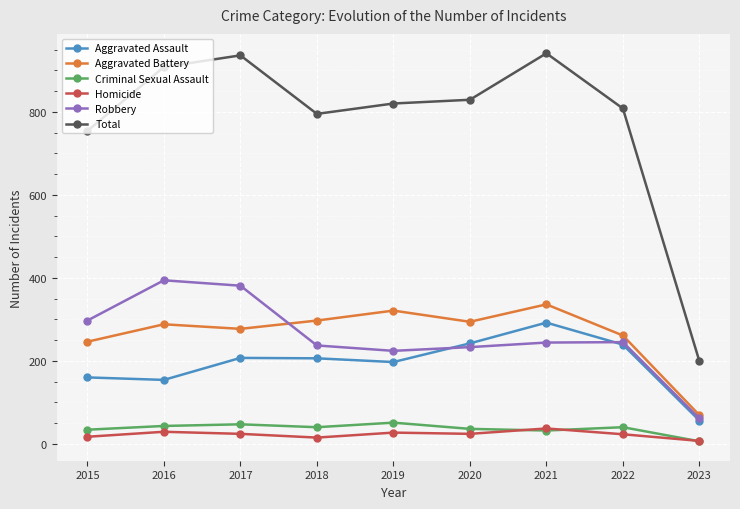

What is the average value of the Criminal Sexual Assault series?

37